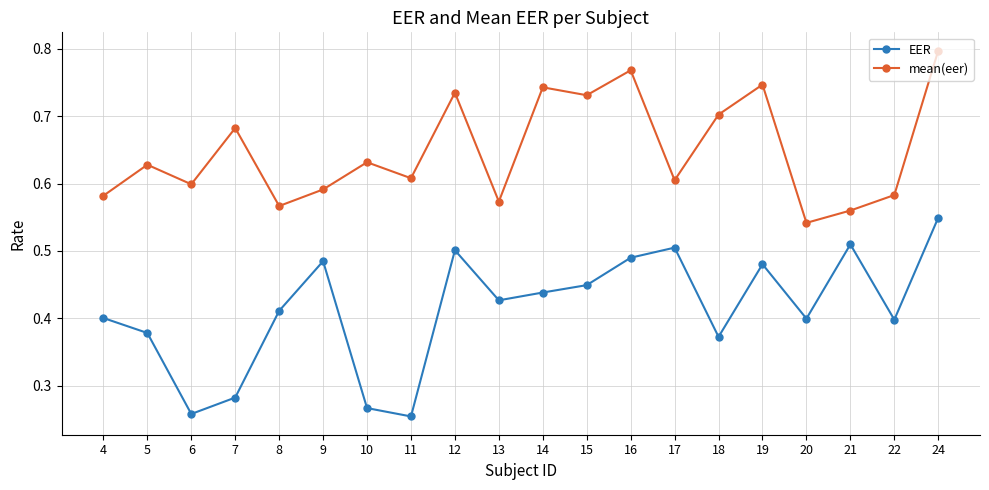

True or false: EER and mean(eer) intersect in this chart.

False